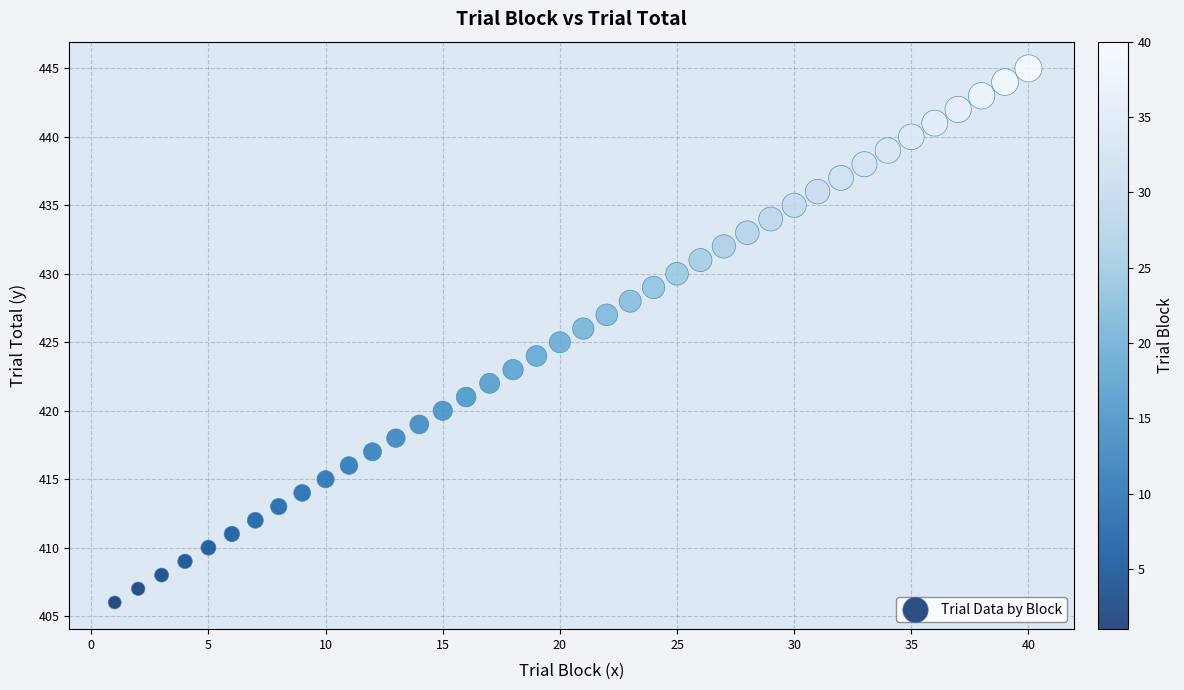

What is the range of X values (max minus min)?

39